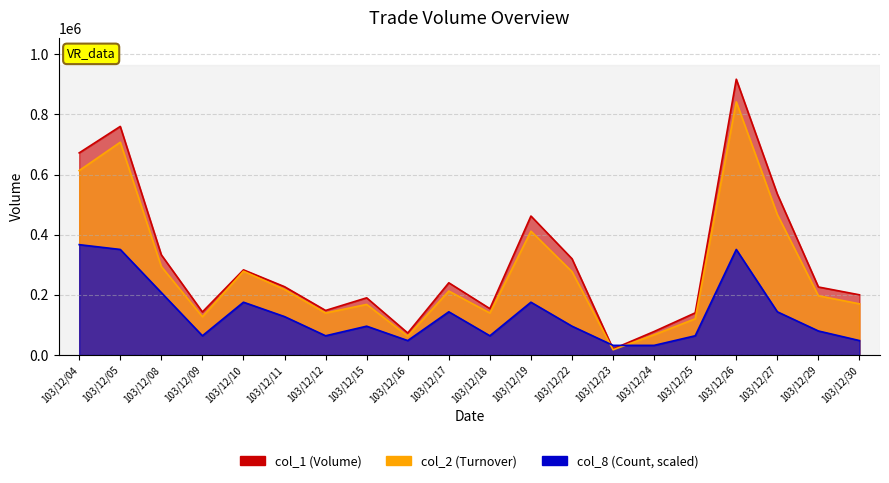

At which category is the sum across all series the highest?

103/12/26